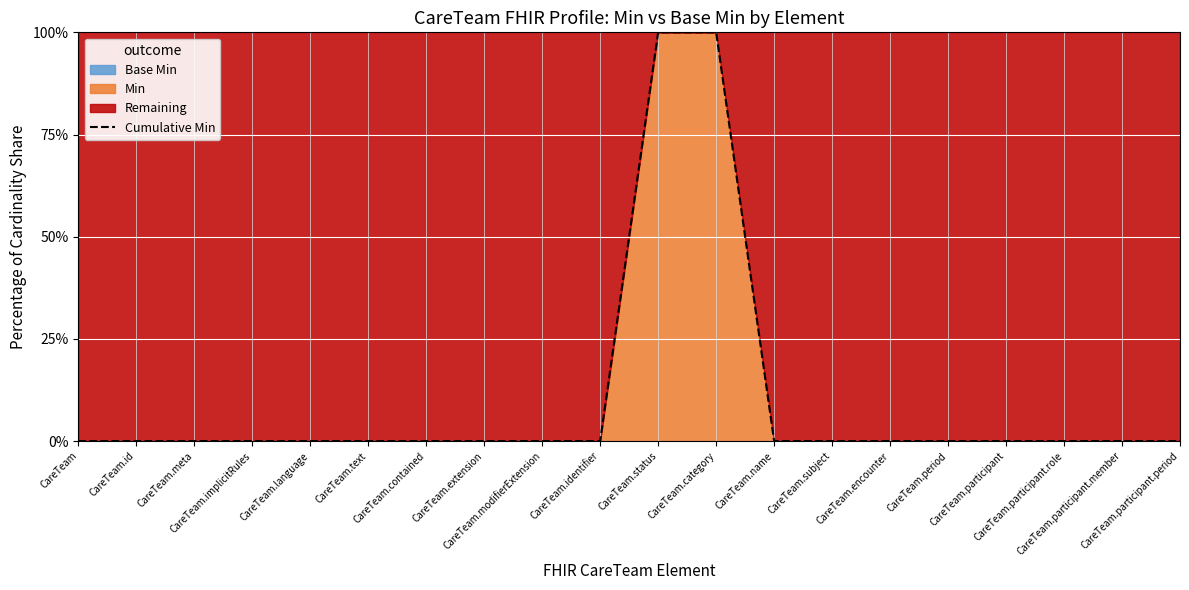

List the labels in order of value, smallest first.

CareTeam, CareTeam.id, CareTeam.meta, CareTeam.implicitRules, CareTeam.language, CareTeam.text, CareTeam.contained, CareTeam.extension, CareTeam.modifierExtension, CareTeam.identifier, CareTeam.name, CareTeam.subject, CareTeam.encounter, CareTeam.period, CareTeam.participant, CareTeam.participant.role, CareTeam.participant.member, CareTeam.participant.period, CareTeam.status, CareTeam.category